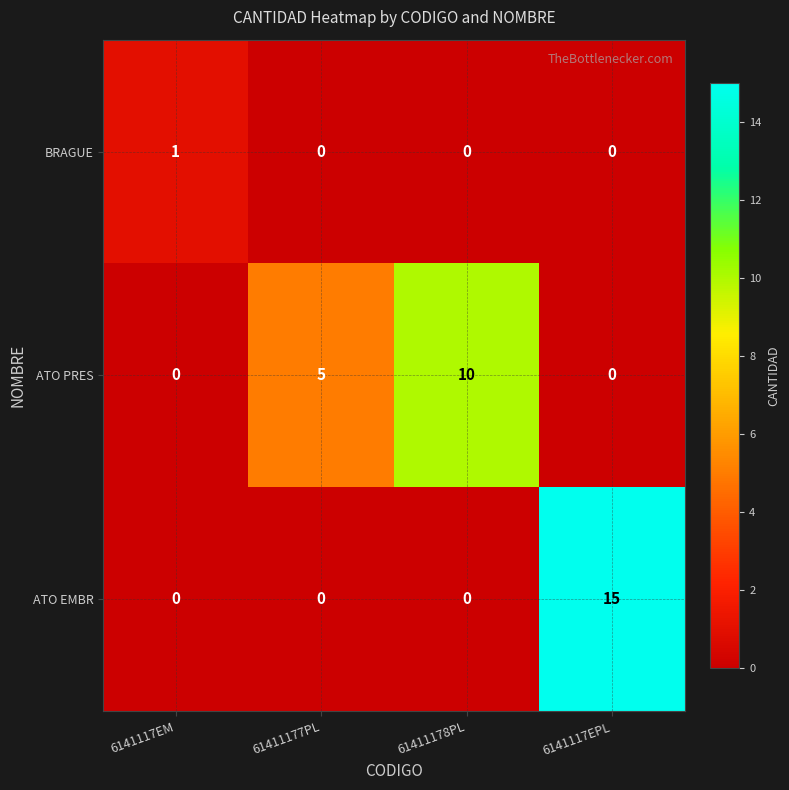

Reading left to right, extract all data points from this chart.

BRAGUE: 6141117EM=1	61411177PL=0	61411178PL=0	6141117EPL=0
ATO PRES: 6141117EM=0	61411177PL=5	61411178PL=10	6141117EPL=0
ATO EMBR: 6141117EM=0	61411177PL=0	61411178PL=0	6141117EPL=15